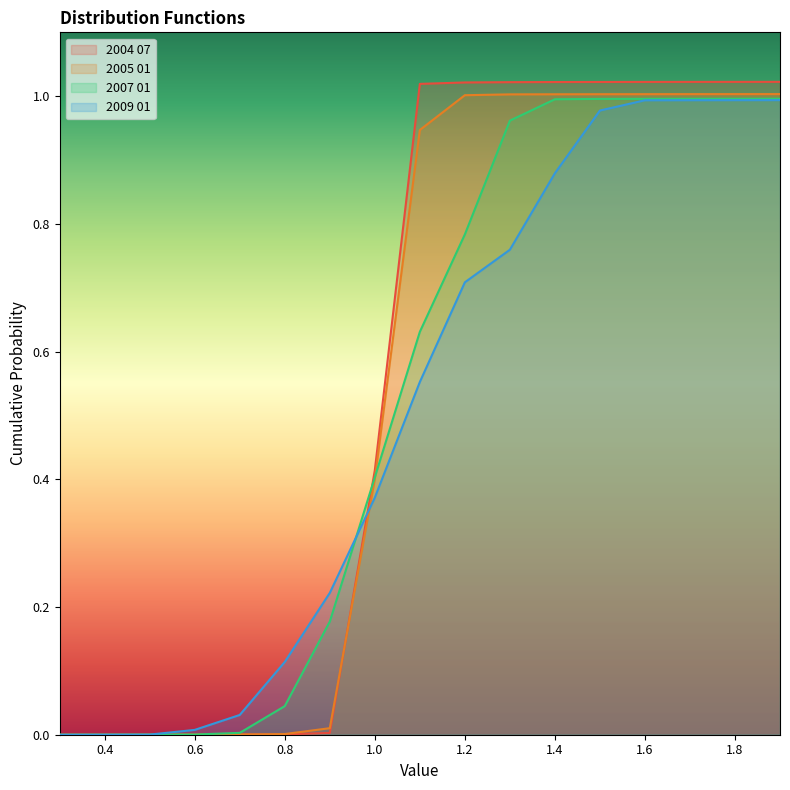

Reading left to right, extract all data points from this chart.

2004 07: 0.3=0.0	0.4=0.0	0.5=0.0	0.6=0.0	0.7=0.0	0.8=0.0	0.9=0.0	1.0=0.4	1.1=1.0	1.2=1.0	1.3=1.0	1.4=1.0	1.5=1.0	1.6=1.0	1.7=1.0	1.8=1.0	1.9=1.0
2005 01: 0.3=0.0	0.4=0.0	0.5=0.0	0.6=0.0	0.7=0.0	0.8=0.0	0.9=0.0	1.0=0.4	1.1=0.9	1.2=1.0	1.3=1.0	1.4=1.0	1.5=1.0	1.6=1.0	1.7=1.0	1.8=1.0	1.9=1.0
2007 01: 0.3=0.0	0.4=0.0	0.5=0.0	0.6=0.0	0.7=0.0	0.8=0.0	0.9=0.2	1.0=0.4	1.1=0.6	1.2=0.8	1.3=1.0	1.4=1.0	1.5=1.0	1.6=1.0	1.7=1.0	1.8=1.0	1.9=1.0
2009 01: 0.3=0.0	0.4=0.0	0.5=0.0	0.6=0.0	0.7=0.0	0.8=0.1	0.9=0.2	1.0=0.4	1.1=0.6	1.2=0.7	1.3=0.8	1.4=0.9	1.5=1.0	1.6=1.0	1.7=1.0	1.8=1.0	1.9=1.0